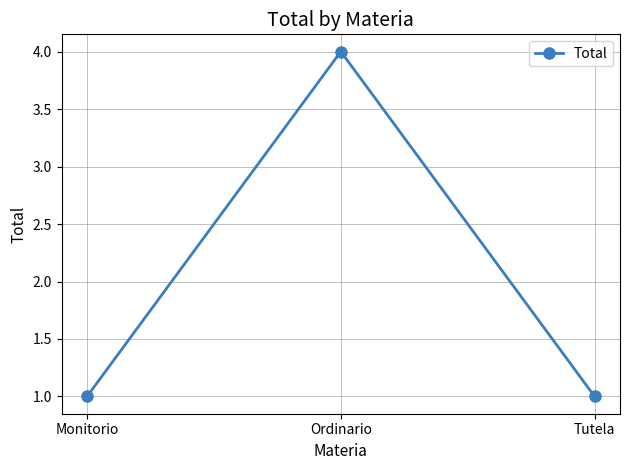

How many series are shown in this chart?

1